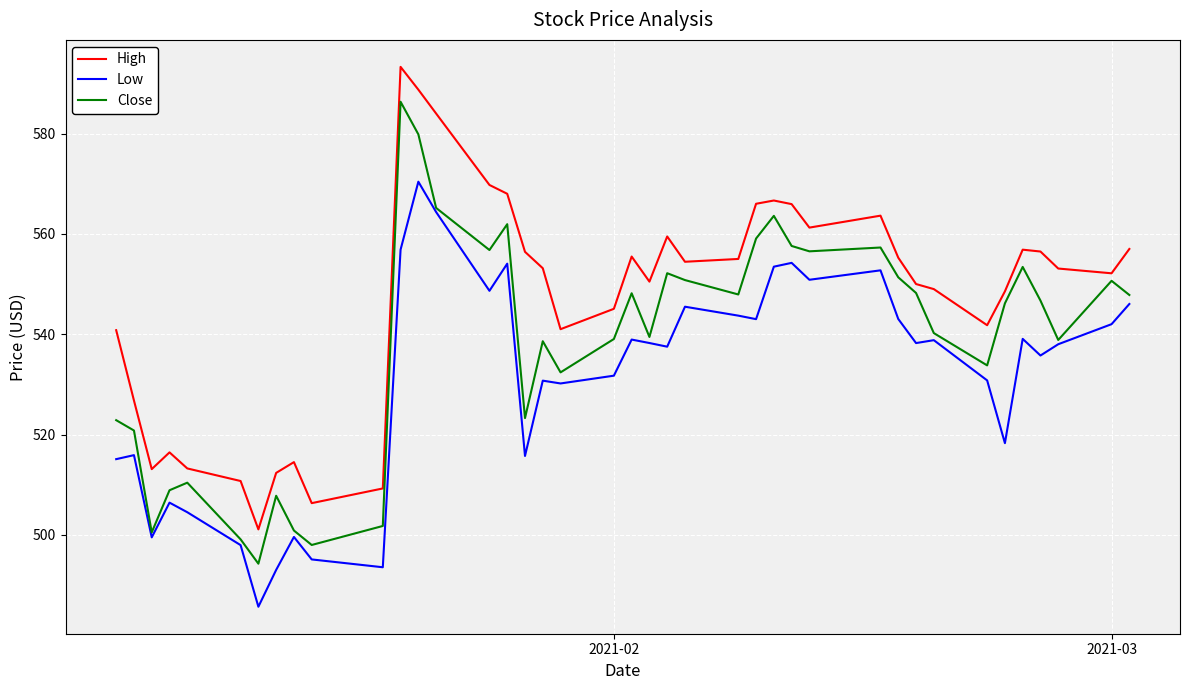

Which series has the largest total across all categories?

High